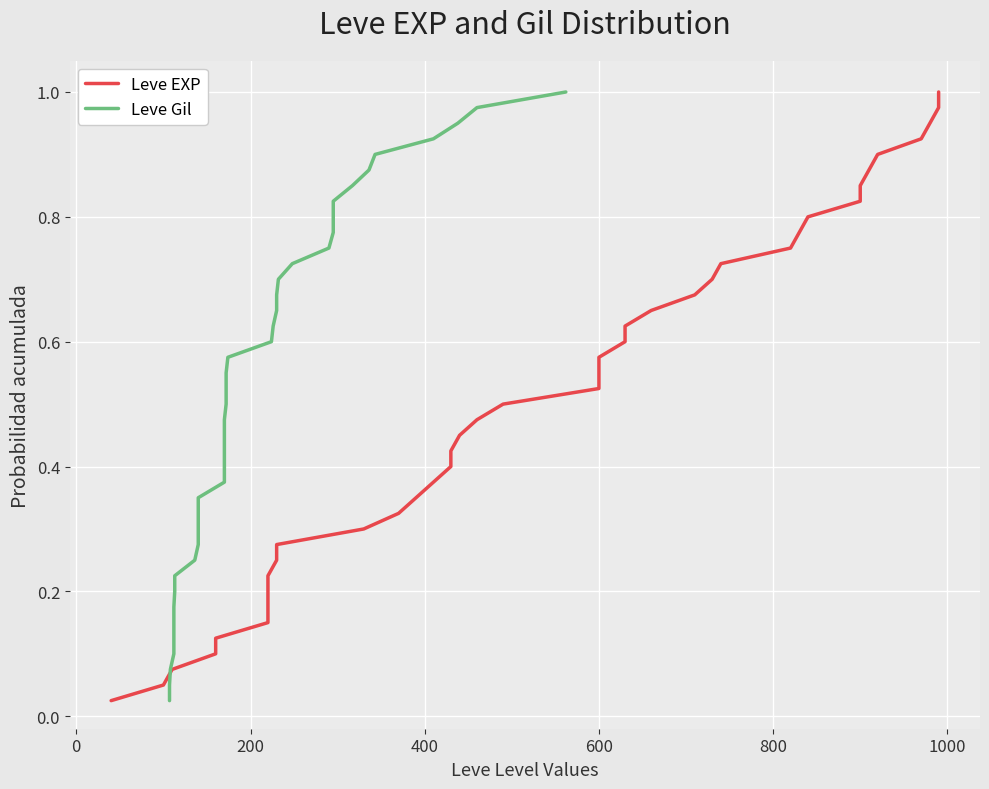

Which series has the largest range (max minus min)?

Leve EXP